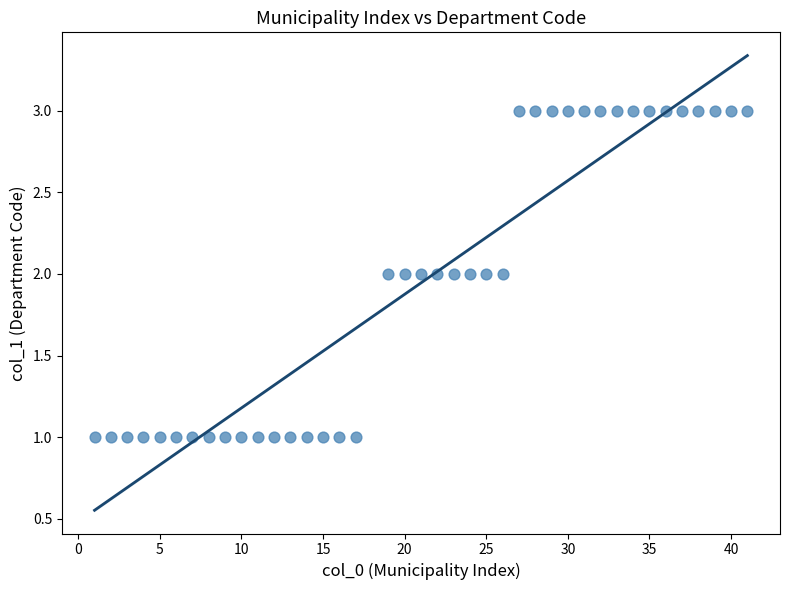

What is the range of X values (max minus min)?

40